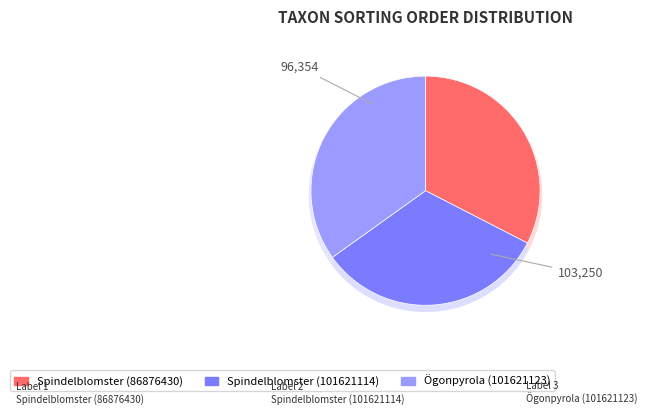

Approximately how many times larger is the value at Ögonpyrola (101621123) compared to Spindelblomster (86876430)?

1.1